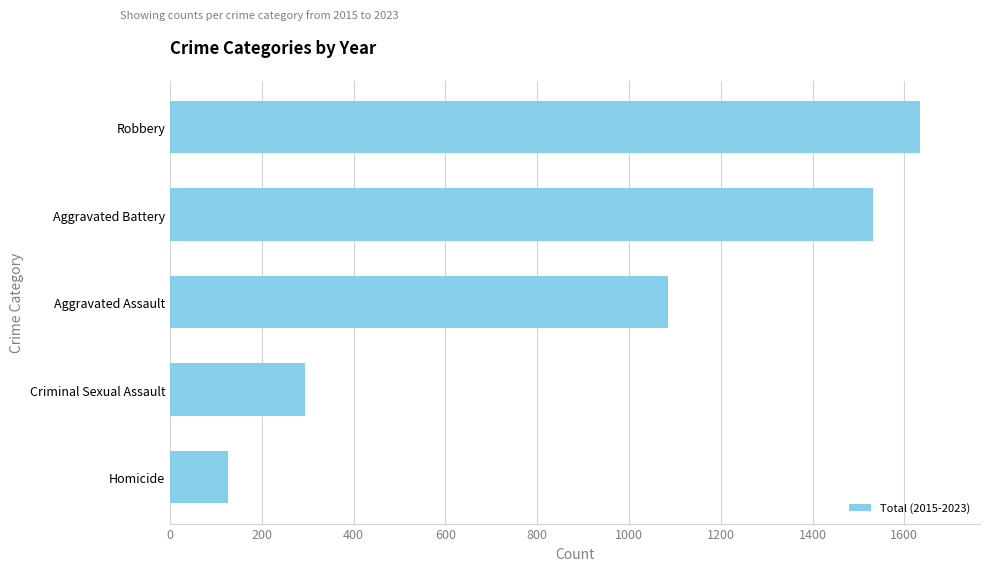

How many distinct data groups are displayed?

1